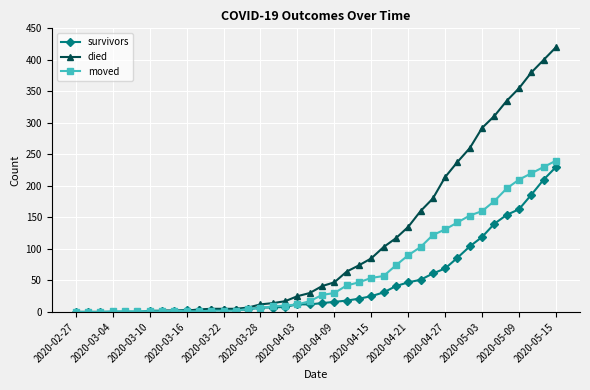

Rank the series by their average value, from lowest to highest.

survivors, moved, died